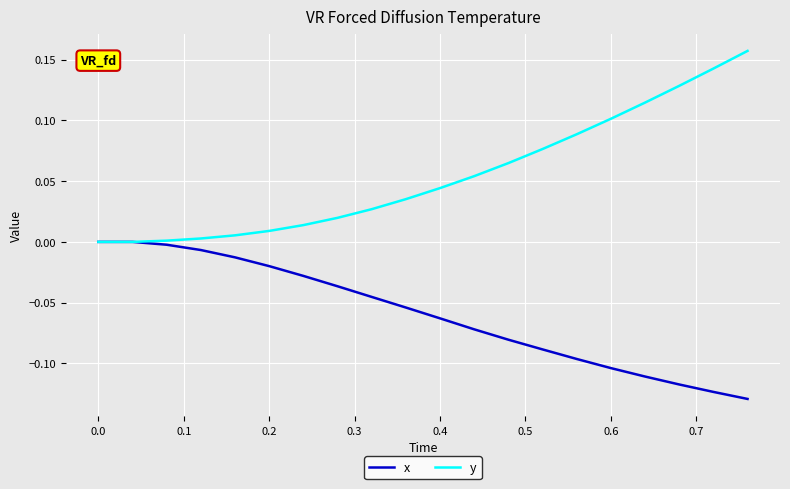

Which series has the widest spread of values?

y